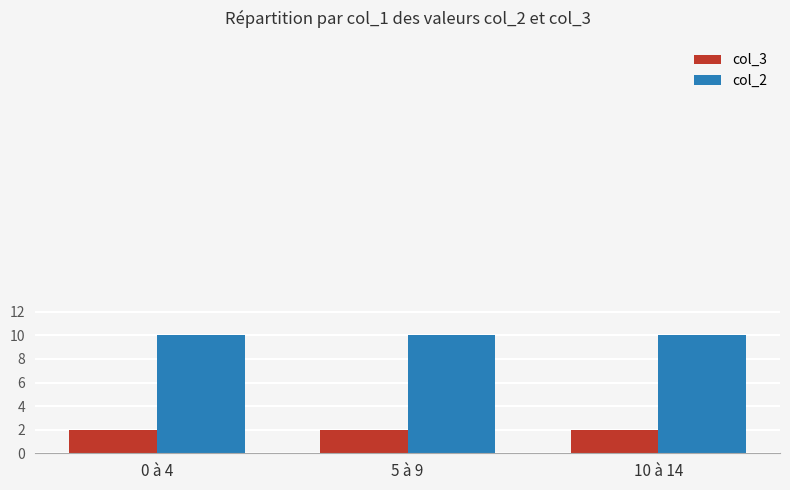

How many bars are there in total?

6